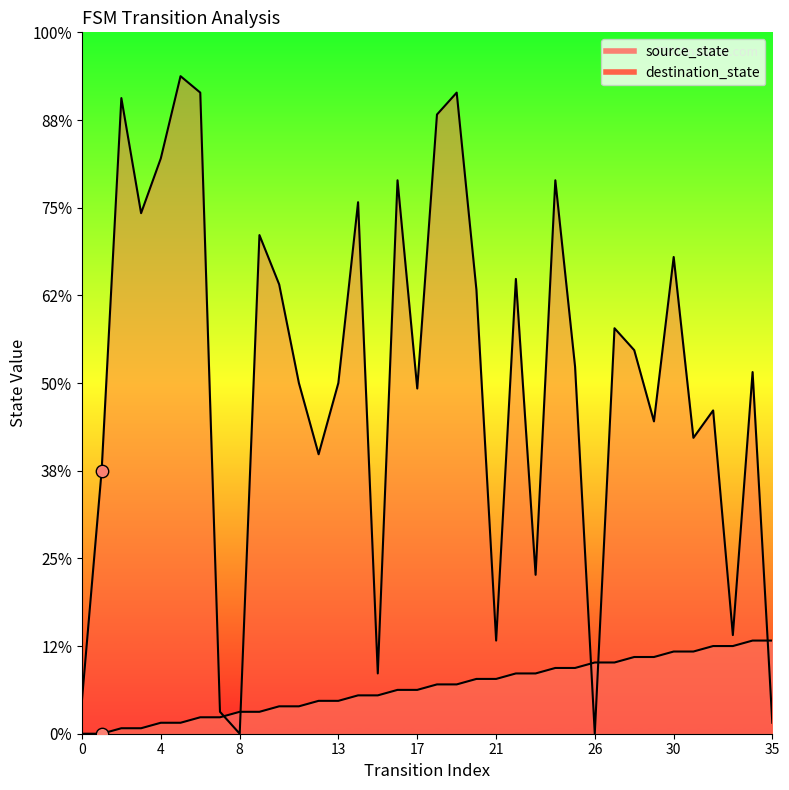

Is the value of destination_state at 25 greater than the value of source_state at 29?

Yes